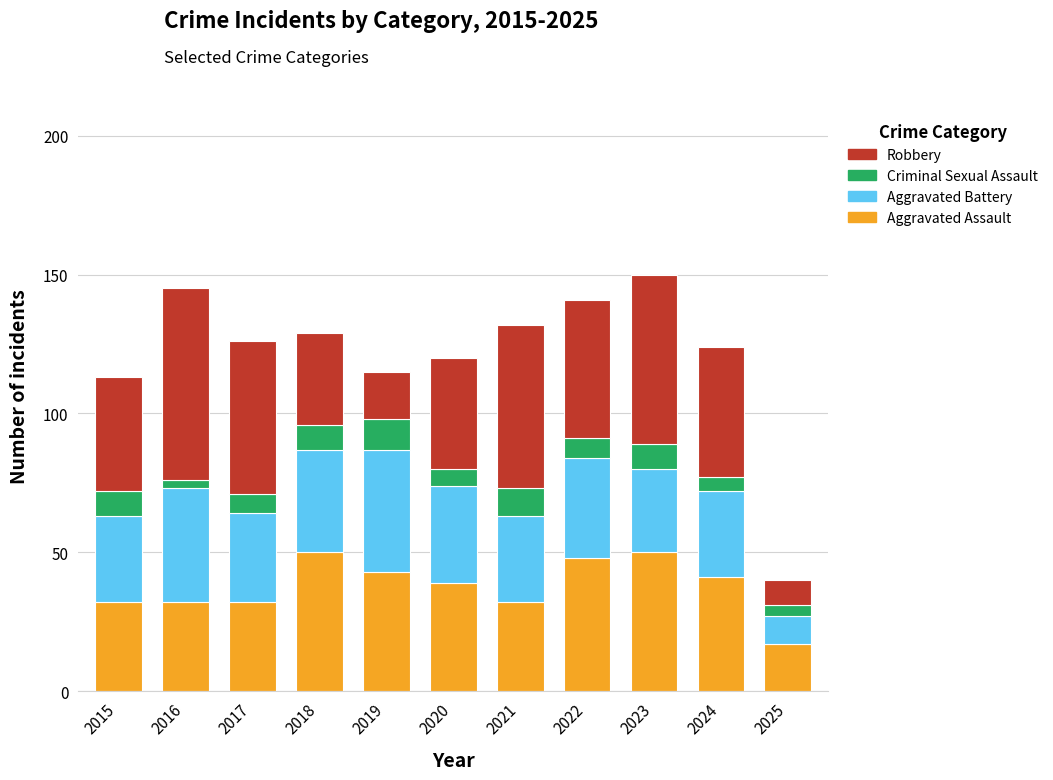

The value of Aggravated Assault at 2020 is 39. True or false?

True